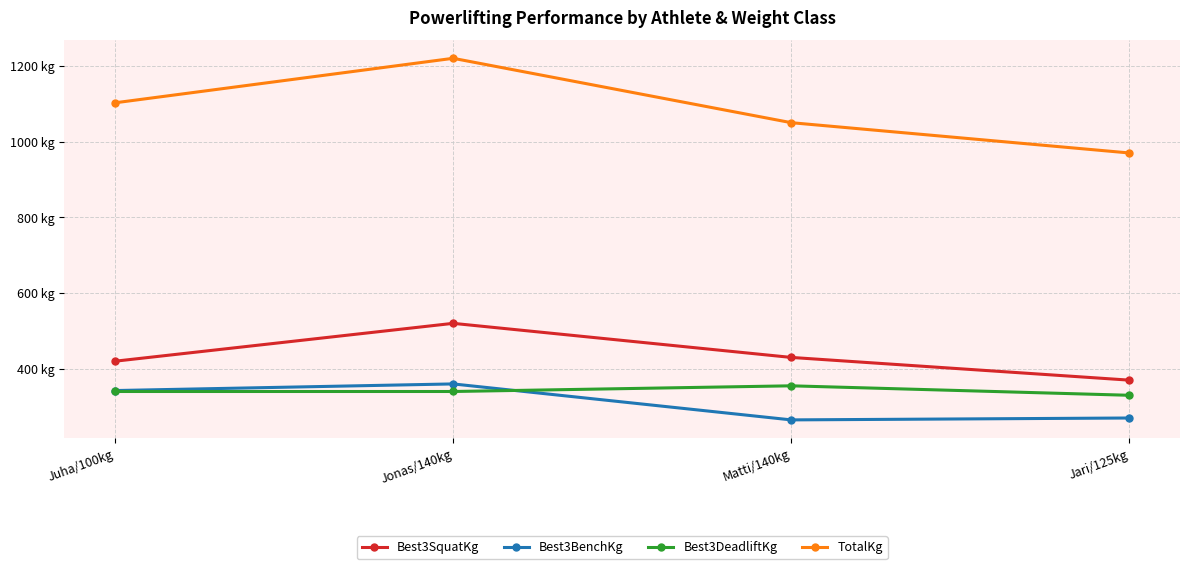

What is the total value across all series at Juha/100kg?

2205.0